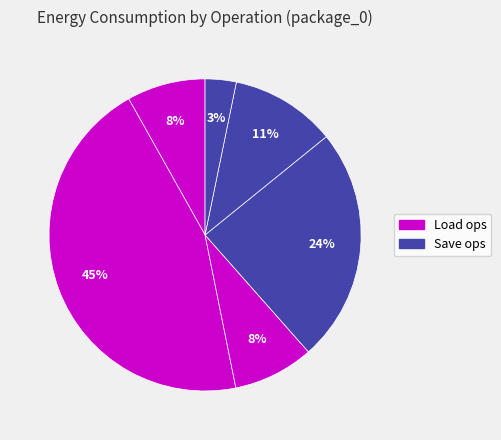

How many segments does this pie chart have?

6